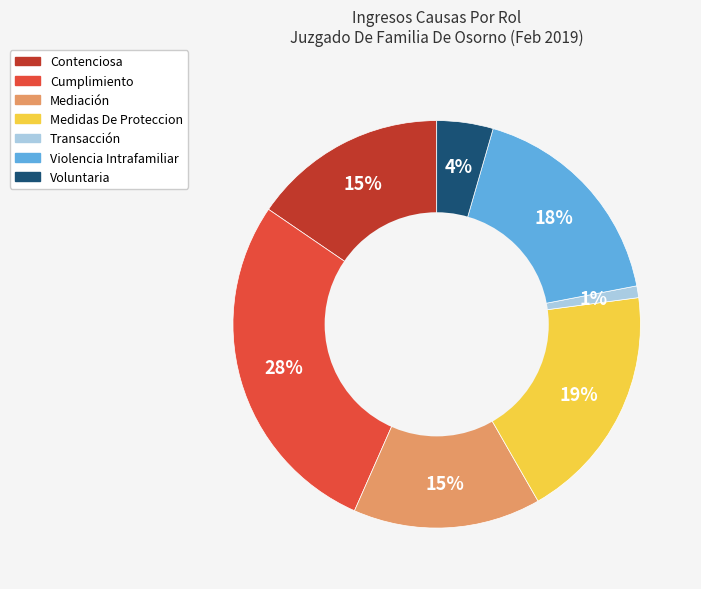

Which has a higher value, Voluntaria or Contenciosa?

Contenciosa